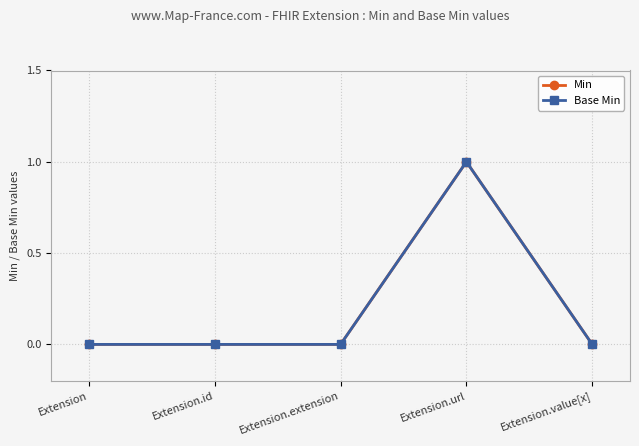

Reading left to right, what are all the values shown in this chart?

Min: Extension=0	Extension.id=0	Extension.extension=0	Extension.url=1	Extension.value[x]=0
Base Min: Extension=0	Extension.id=0	Extension.extension=0	Extension.url=1	Extension.value[x]=0